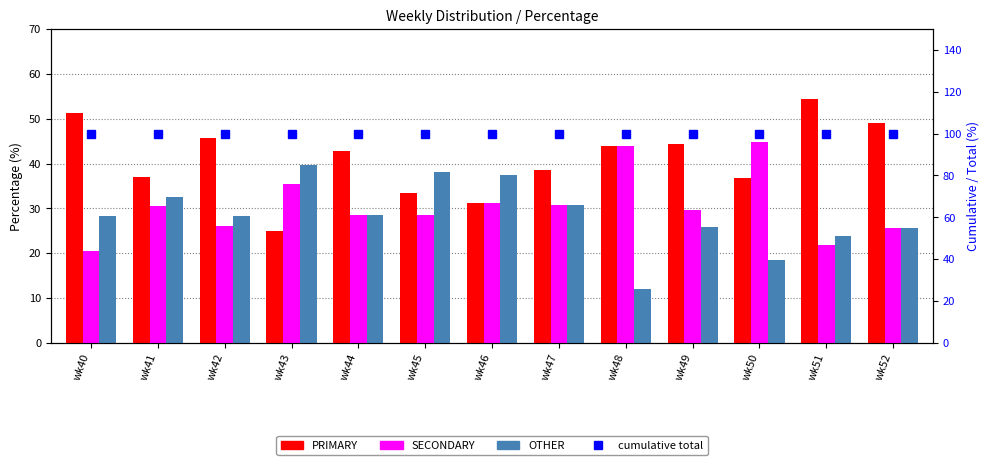

Reading left to right, list all the values displayed in this chart.

PRIMARY: 51.3	37.0	45.7	25.0	42.9	33.3	31.2	38.5	44.0	44.4	36.8	54.3	48.9
SECONDARY: 20.5	30.4	26.1	35.4	28.6	28.6	31.2	30.8	44.0	29.6	44.7	21.7	25.5
OTHER: 28.2	32.6	28.3	39.6	28.6	38.1	37.5	30.8	12.0	25.9	18.4	23.9	25.5
cumulative total: 100.0	100.0	100.0	100.0	100.0	100.0	100.0	100.0	100.0	100.0	100.0	100.0	100.0